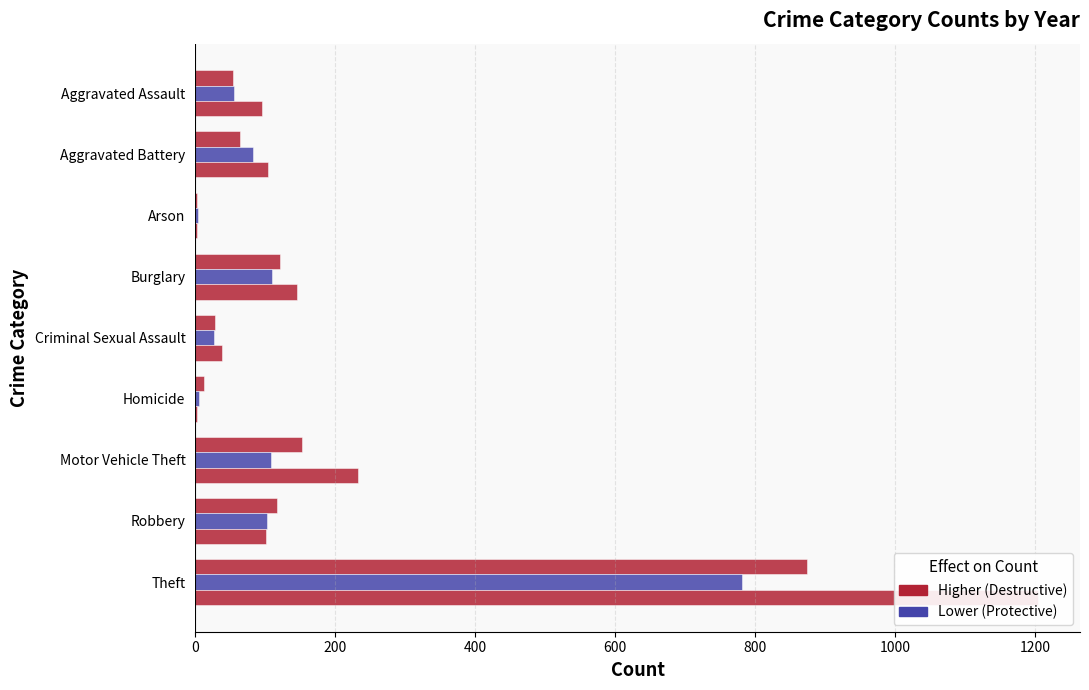

What is the value of the 2015 bar at the 4th from the left?

121